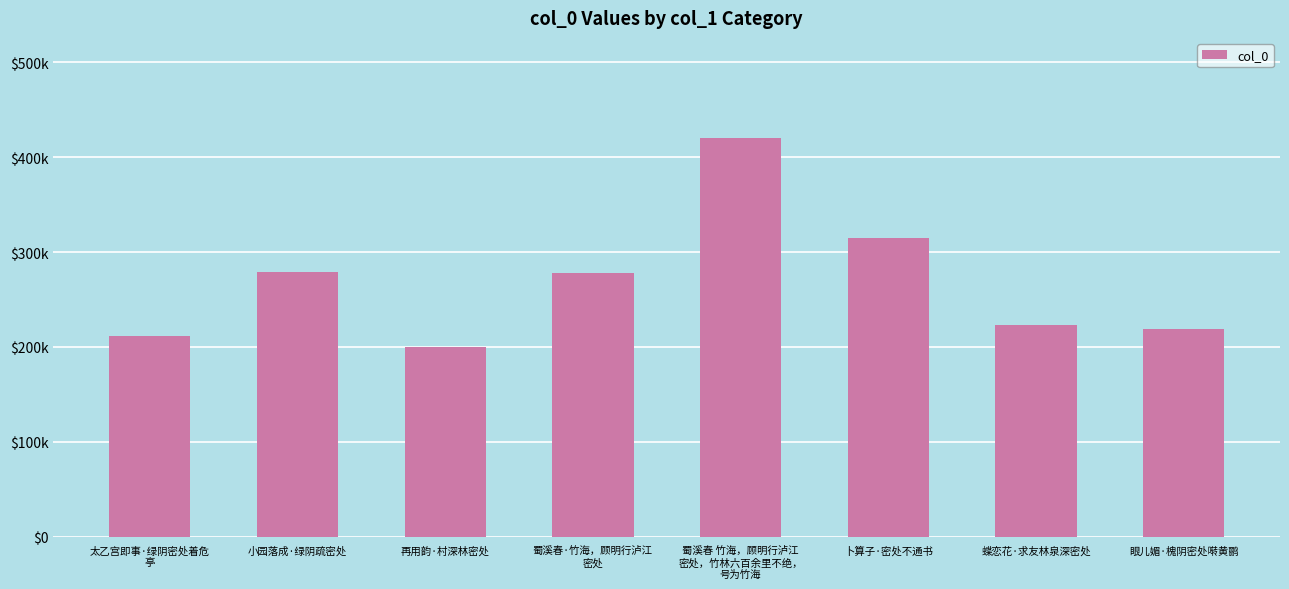

What is the maximum value shown in the chart?

420373